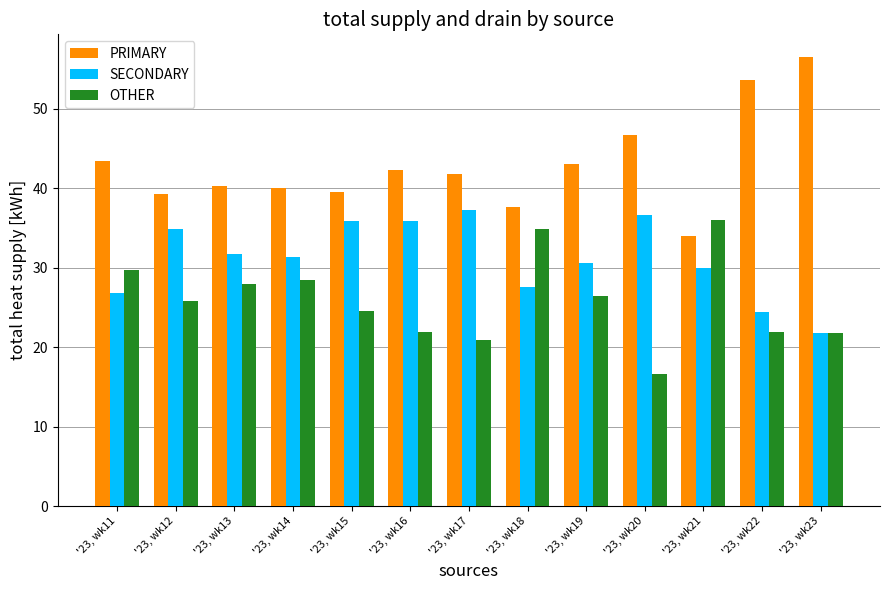

At '23, wk16, list the series in order from smallest to largest.

OTHER, SECONDARY, PRIMARY